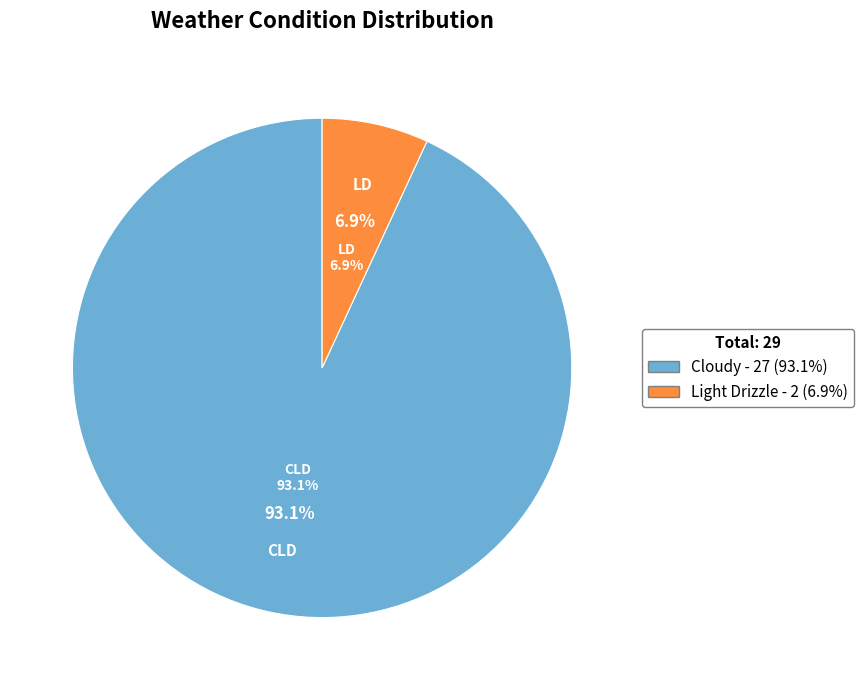

Is there a majority slice in this chart?

Yes